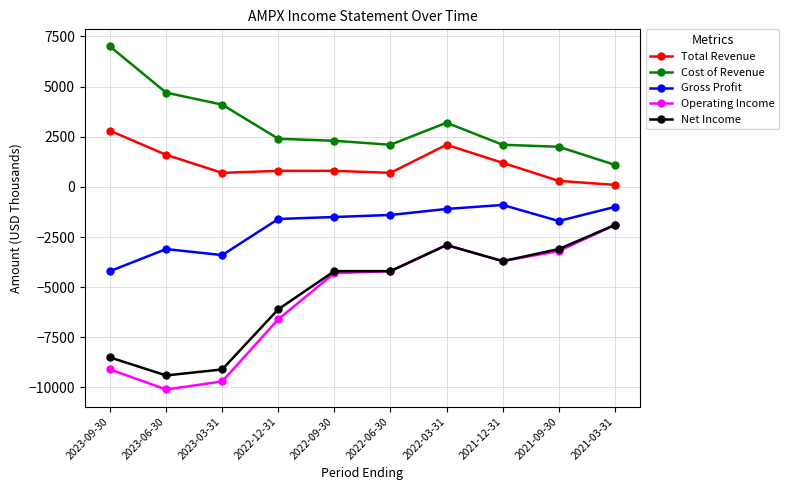

Reading left to right, list all the values displayed in this chart.

Total Revenue: 2800	1600	700	800	800	700	2100	1200	300	100
Cost of Revenue: 7000	4700	4100	2400	2300	2100	3200	2100	2000	1100
Gross Profit: -4200	-3100	-3400	-1600	-1500	-1400	-1100	-900	-1700	-1000
Operating Income: -9100	-10100	-9700	-6600	-4300	-4200	-2900	-3700	-3200	-1900
Net Income: -8500	-9400	-9100	-6100	-4200	-4200	-2900	-3700	-3100	-1900